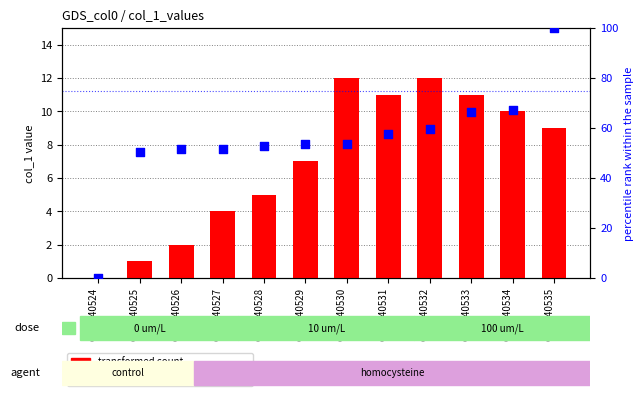

Which series has the largest total across all categories?

col_0 (percentile rank)